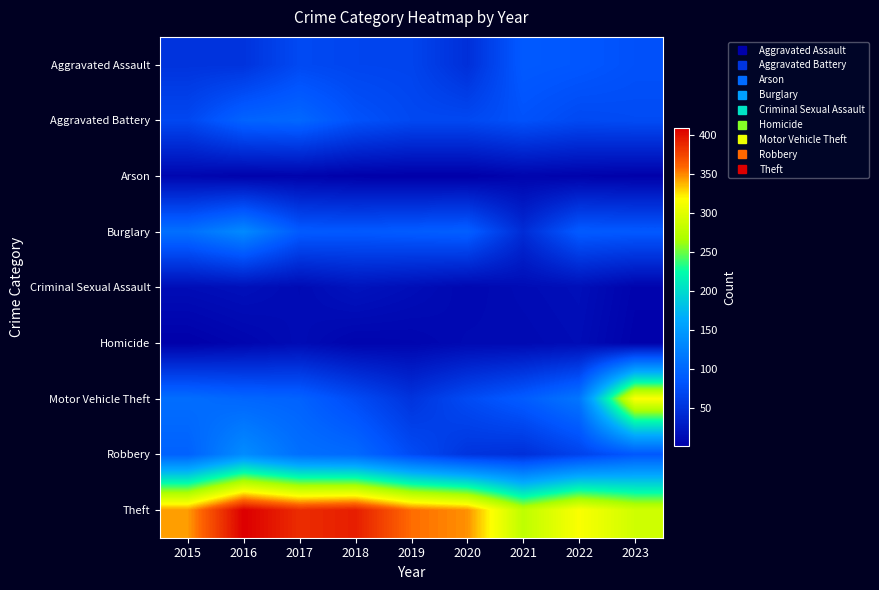

How many categories are shown in the chart?

9